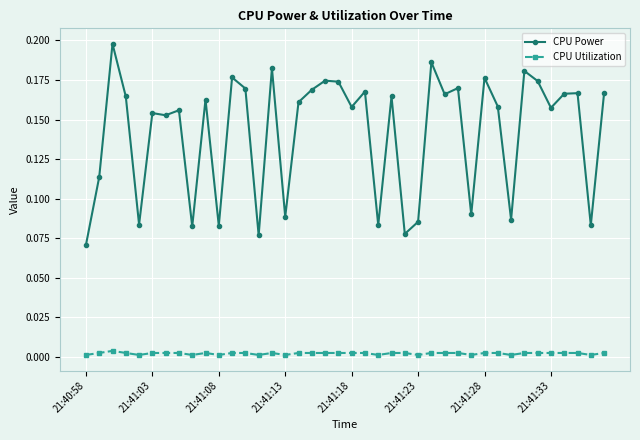

True or false: CPU Power has more than 2 interior local peaks.

True